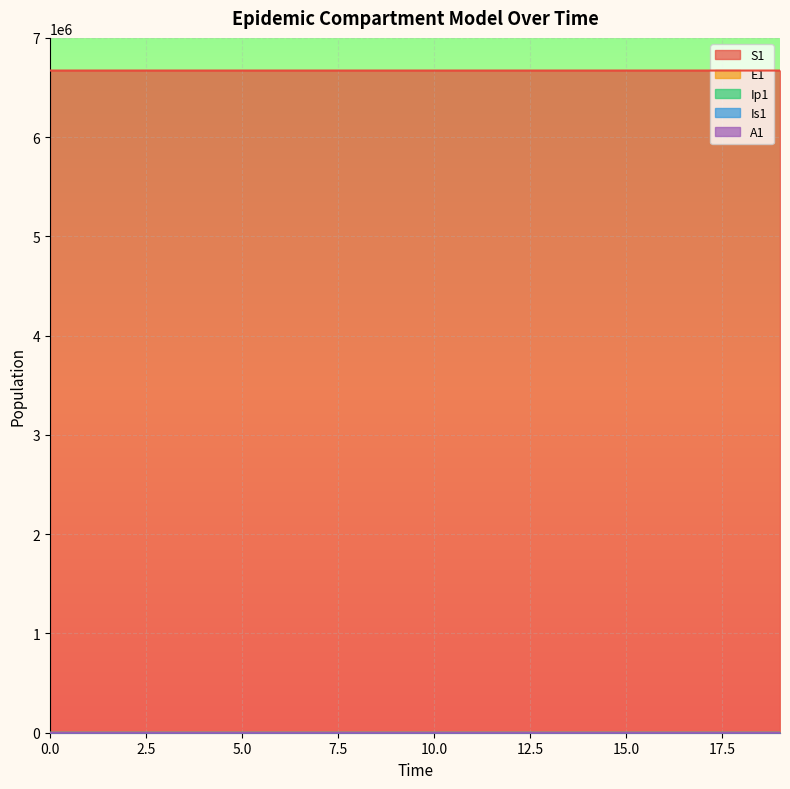

Which has a higher value, 17 or 9?

9